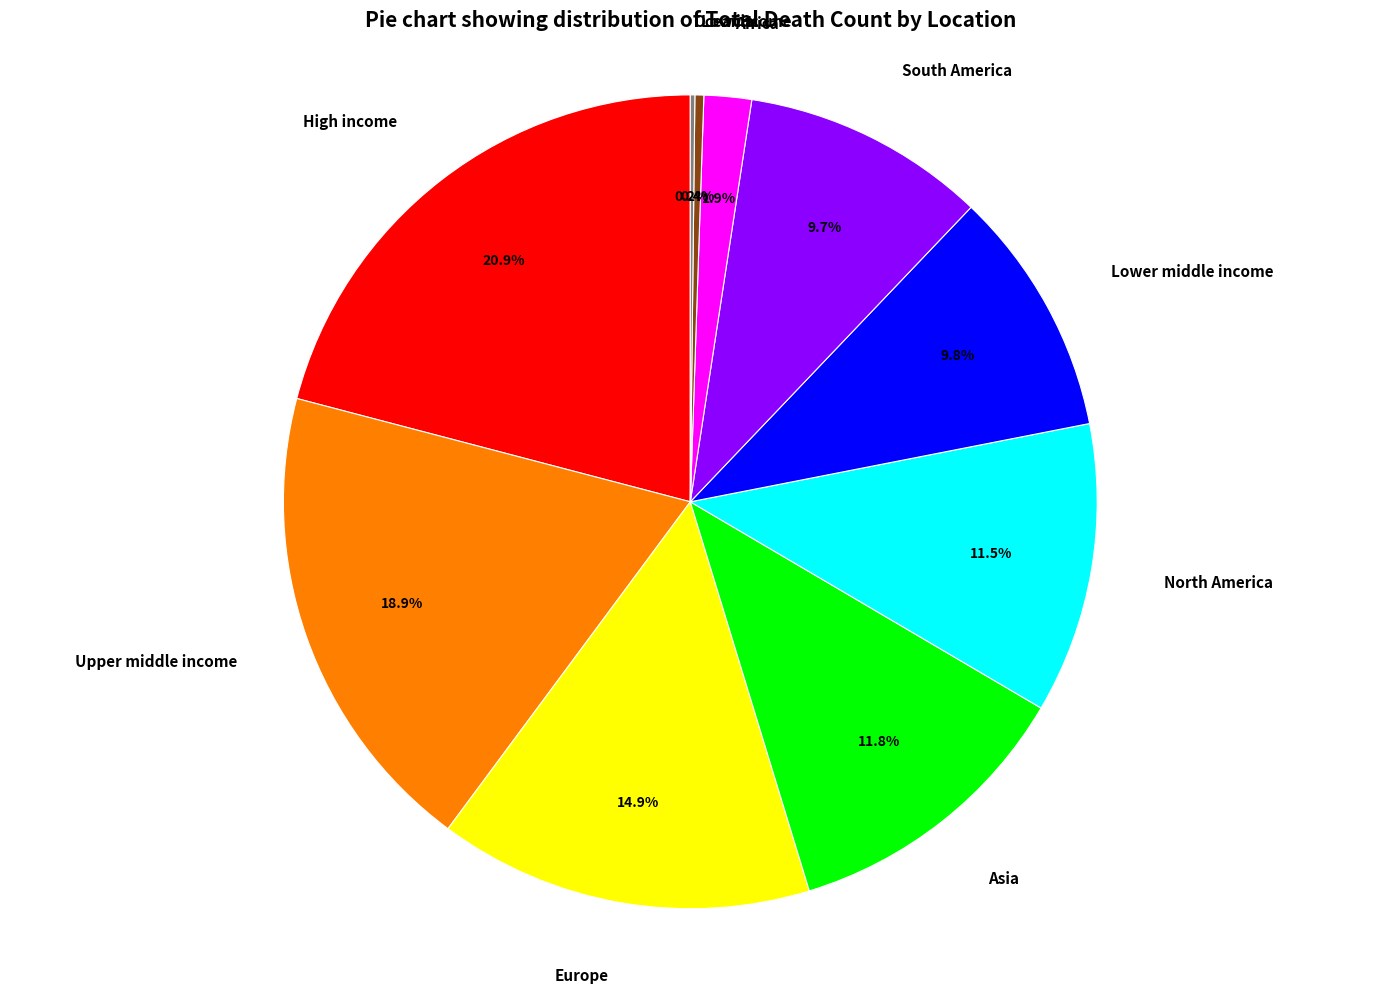

To the nearest percent, what portion does Asia represent?

12%